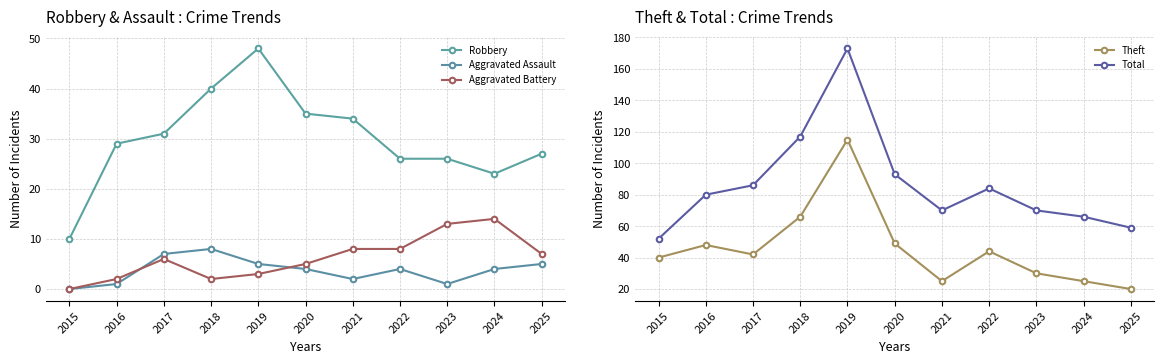

What are all the series names shown in the legend?

Robbery, Aggravated Assault, Aggravated Battery, Theft, Total